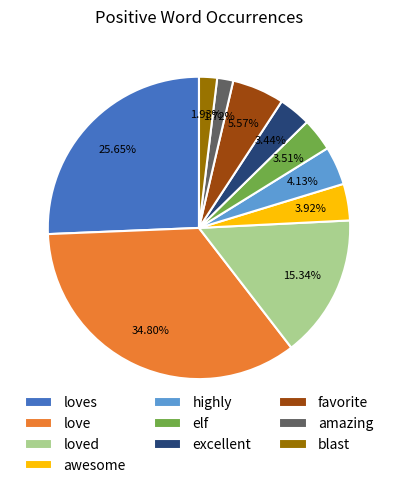

Which slice is the largest?

love